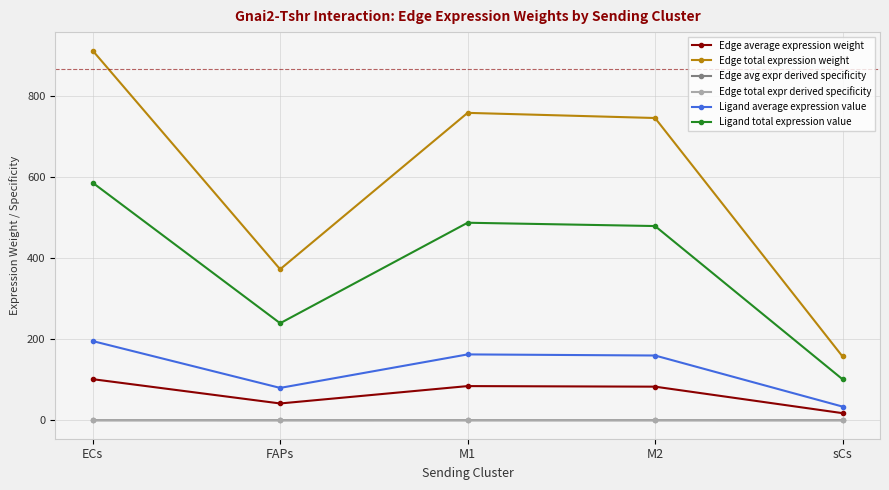

What position from the left is sCs?

5